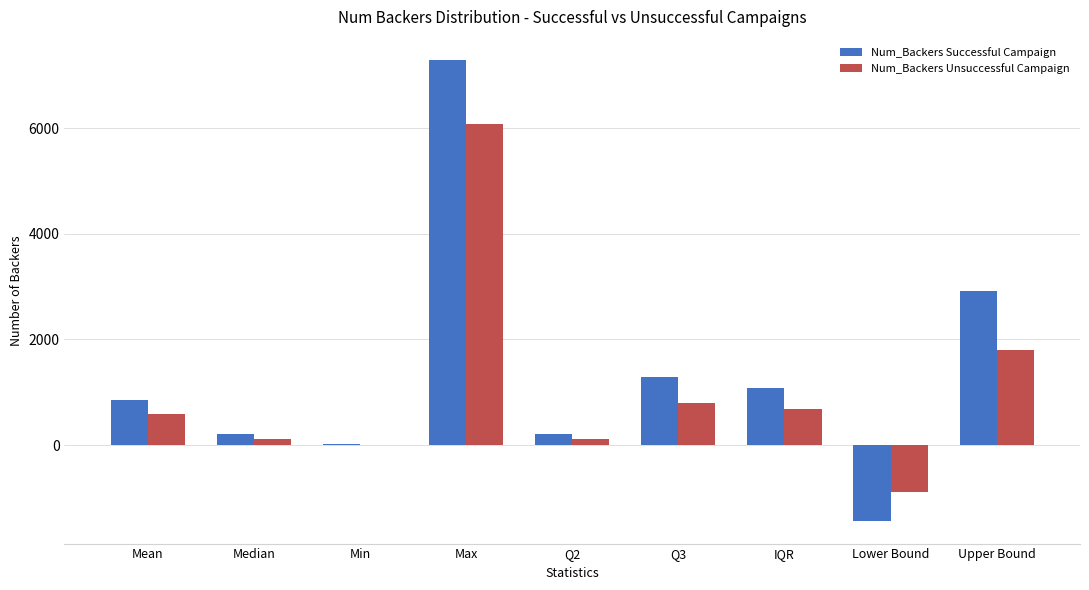

What are all the series names shown in the legend?

Num_Backers Successful Campaign, Num_Backers Unsuccessful Campaign